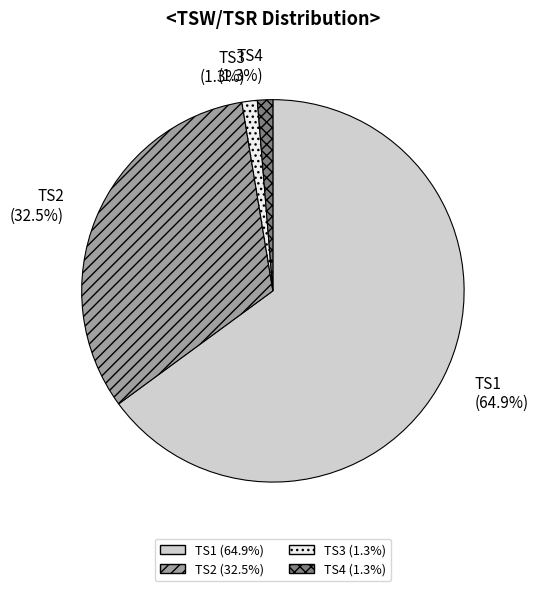

How many slices are in this pie chart?

4